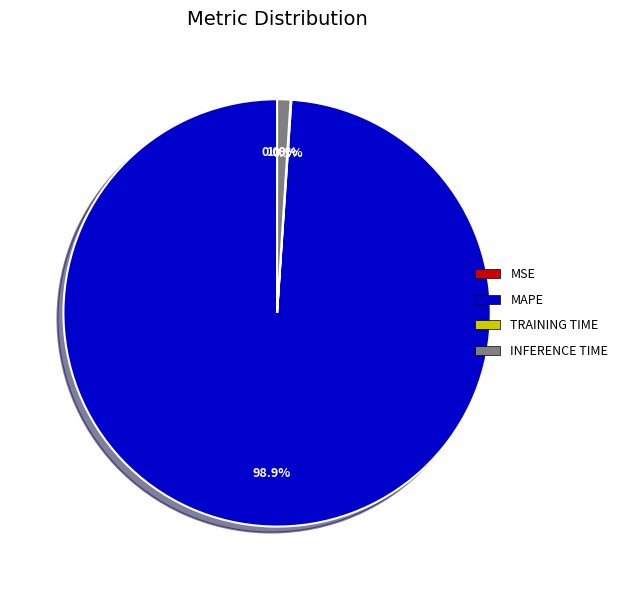

Is there a majority slice in this chart?

Yes